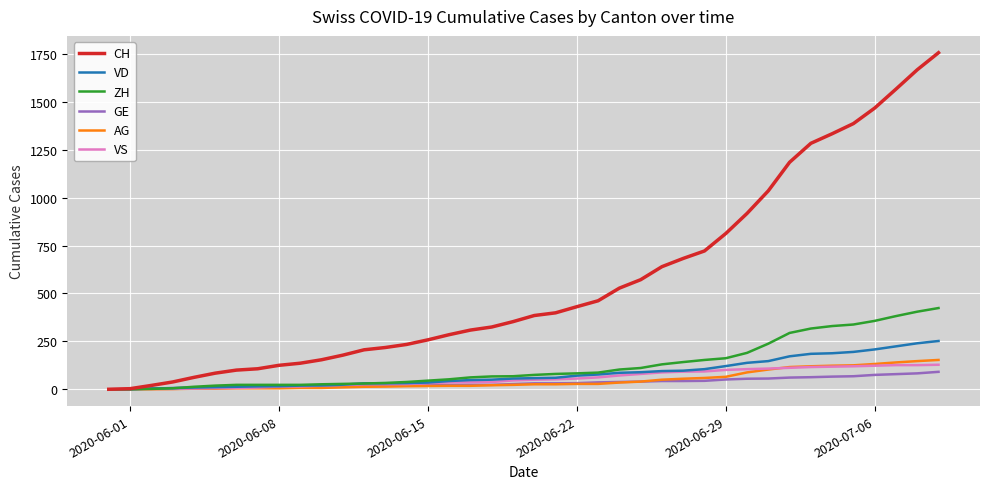

What is the maximum value shown in the chart?

1757